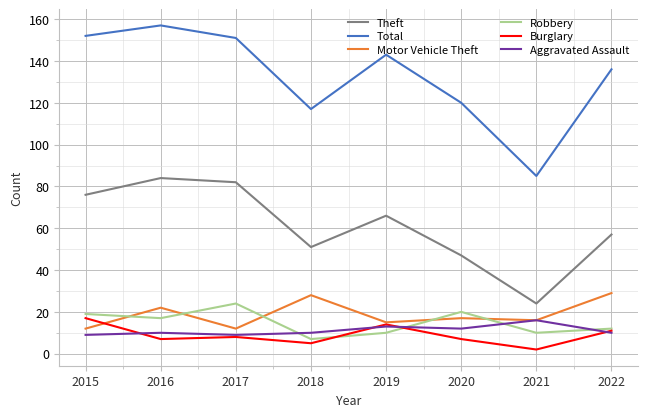

The Aggravated Assault series shows 18 at 2018. True or false?

False